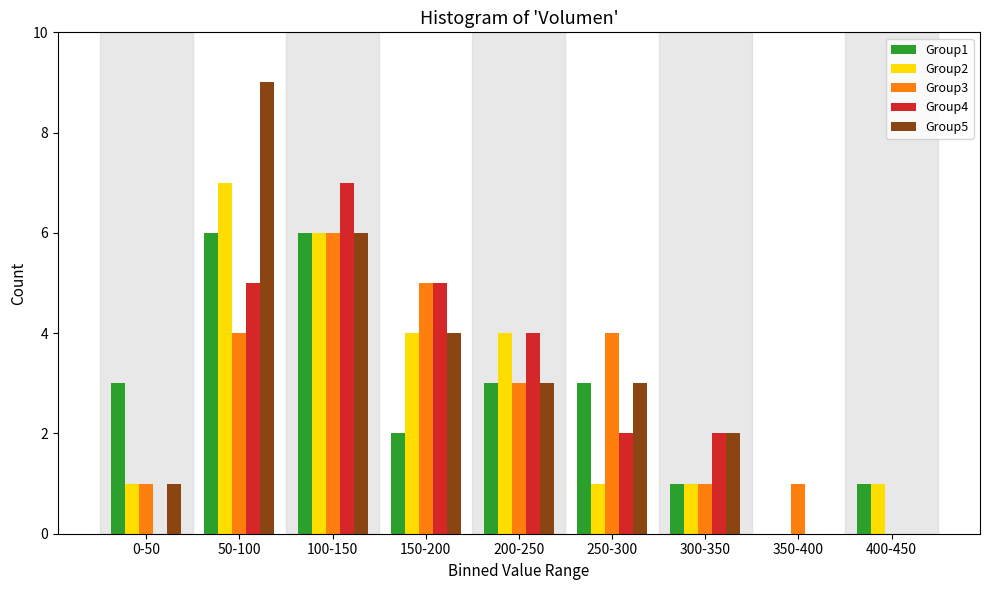

At which label does Group4 reach its peak?

100-150